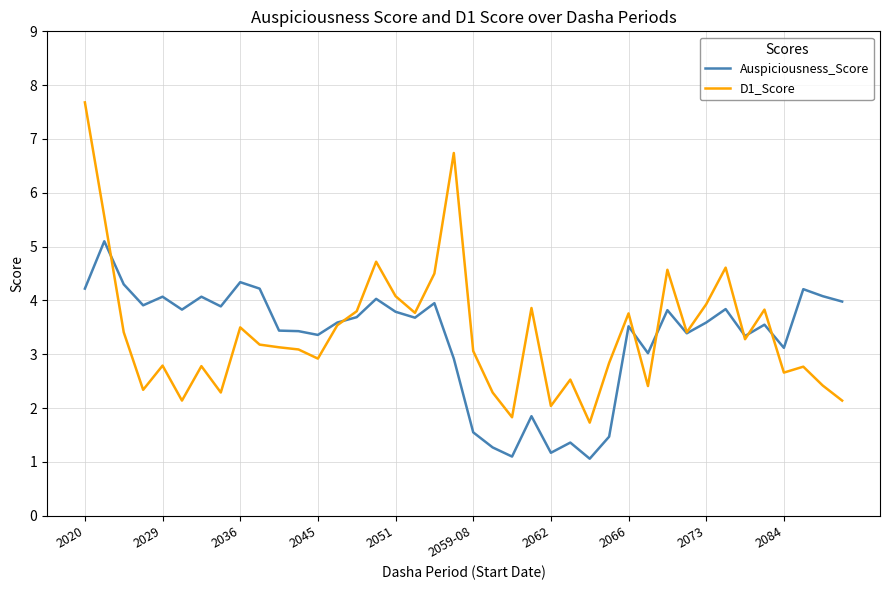

How many values in the D1_Score series are below 3?

17